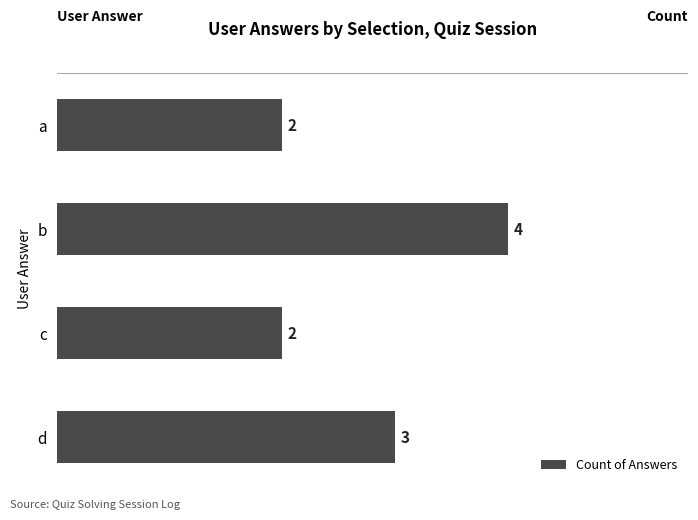

What is the sum of all values?

11